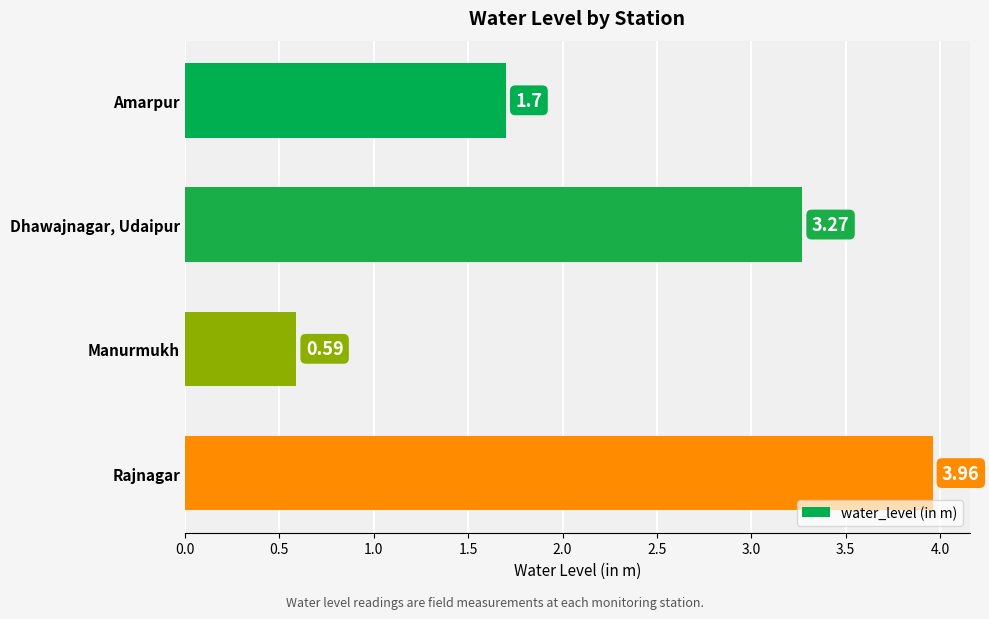

Are the bars grouped side by side (vs. stacked)?

No